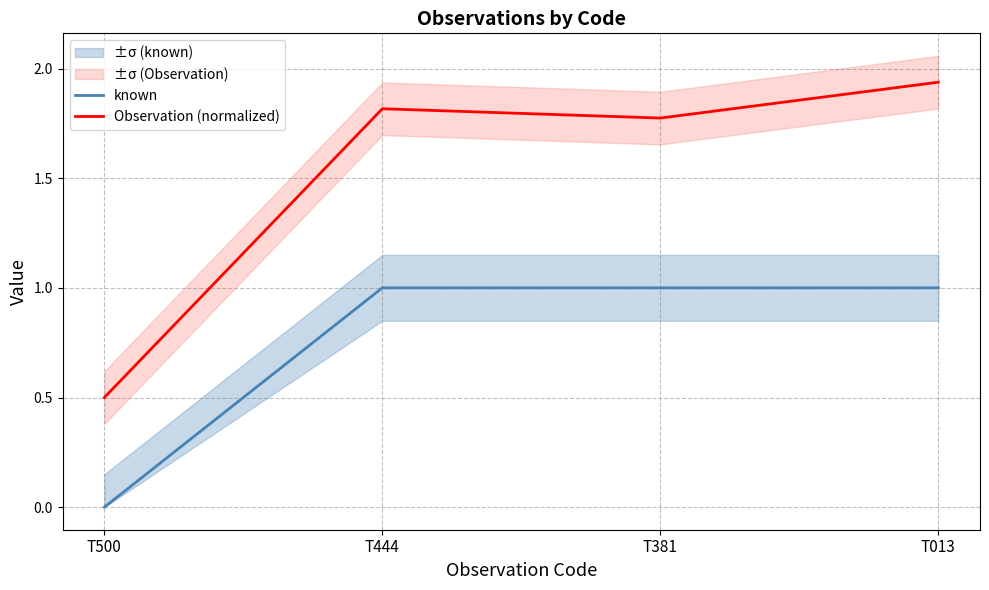

True or false: Observation (normalized) and known cross at least once.

False